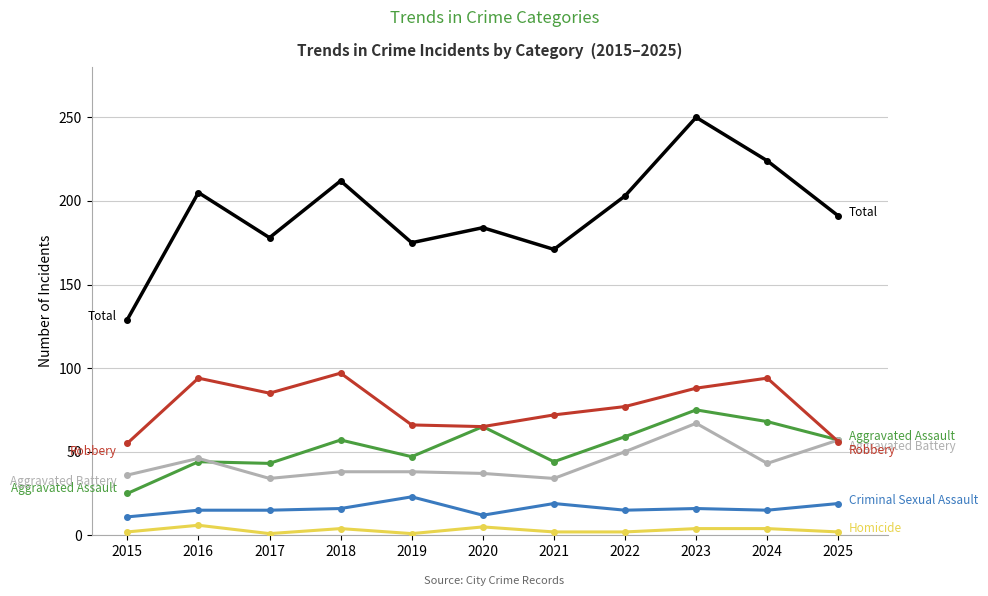

What is the maximum value shown in the chart?

250